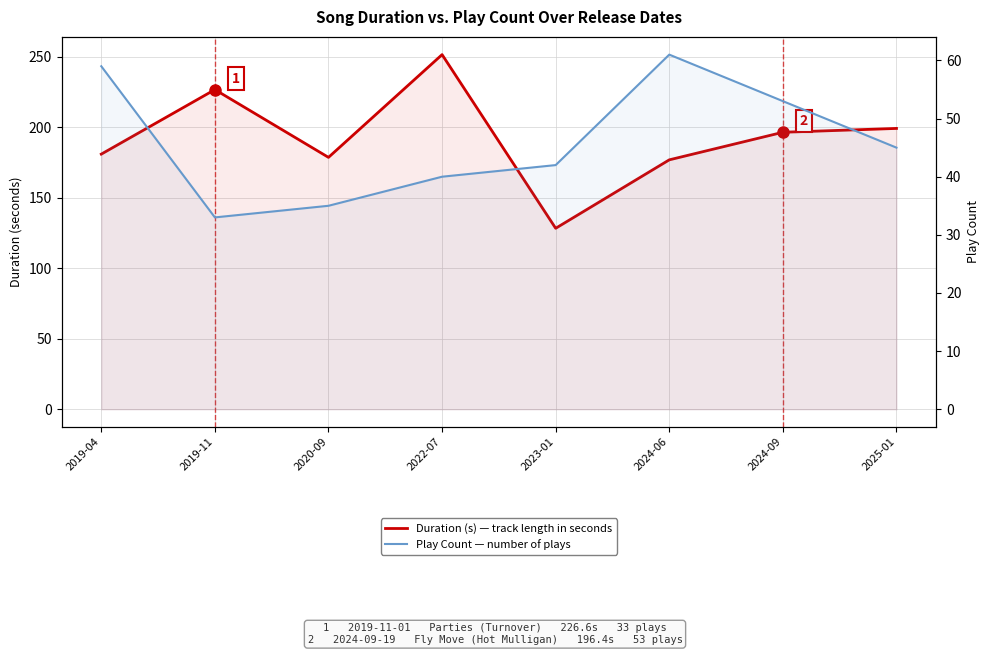

True or false: Duration (s) has a value of 102.1 at 2025-01.

False